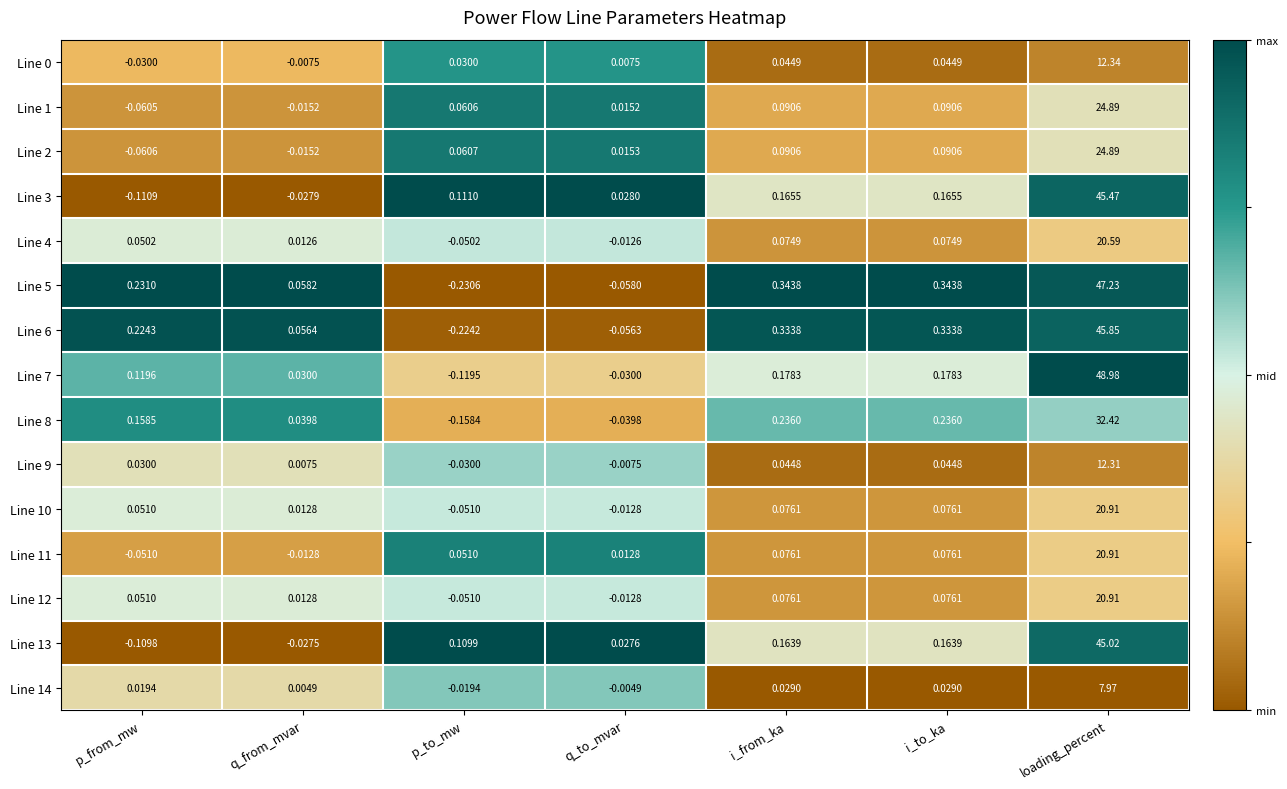

Which series changed the most between i_from_ka and loading_percent?

Line 7